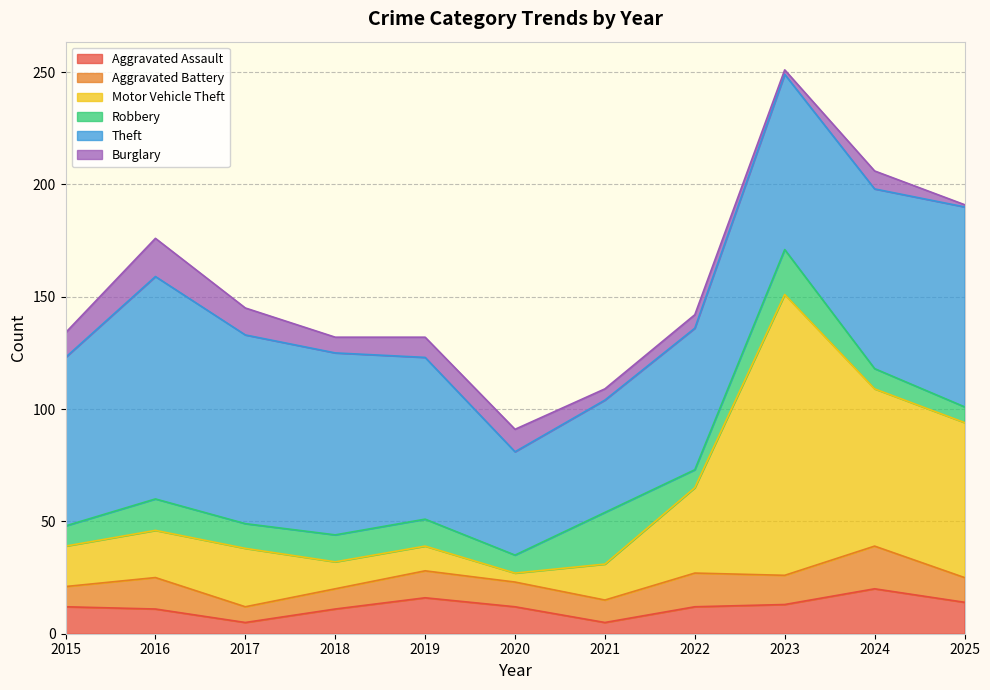

What is the approximate value of Aggravated Battery at 2015?

9